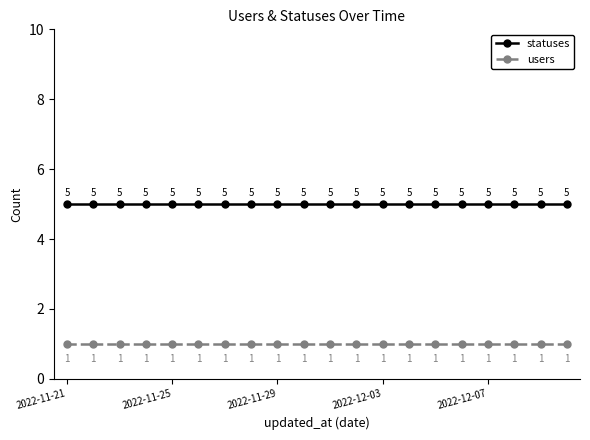

True or false: statuses and users cross at least once.

False